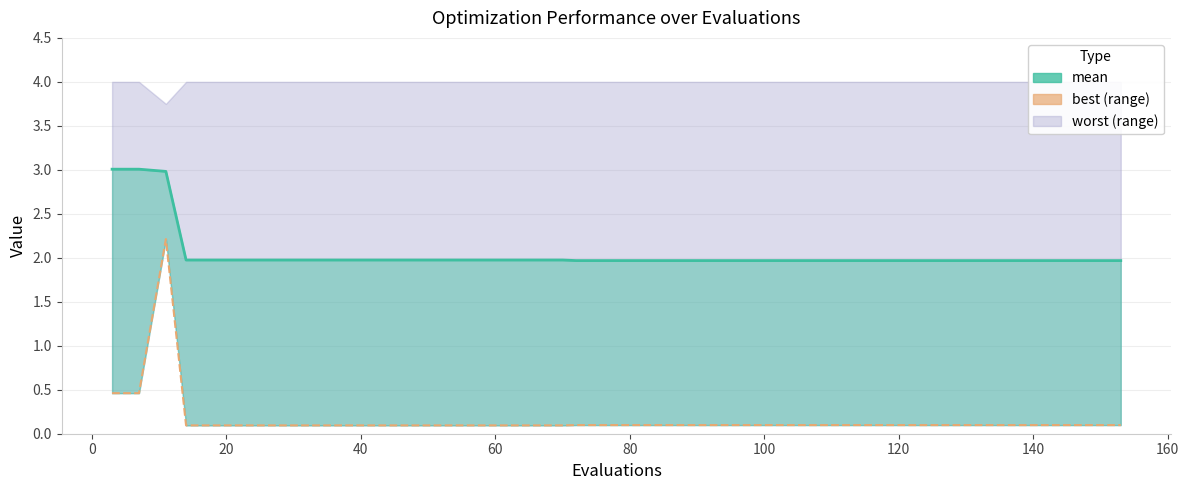

Which series changed the most between 60 and 20?

mean